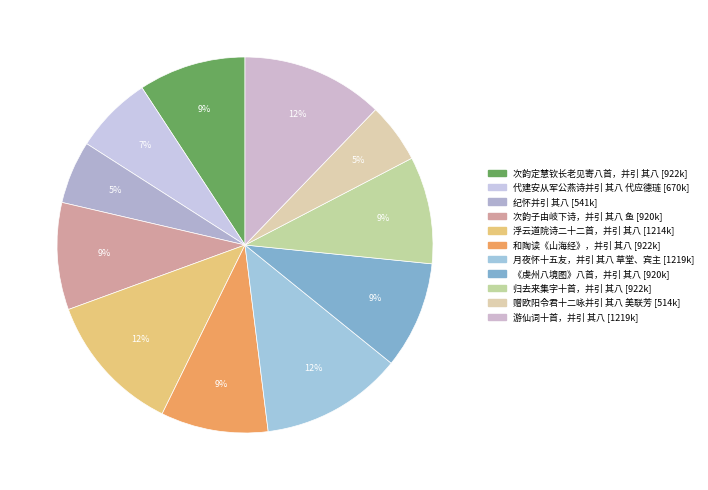

Does any single category account for the majority?

No